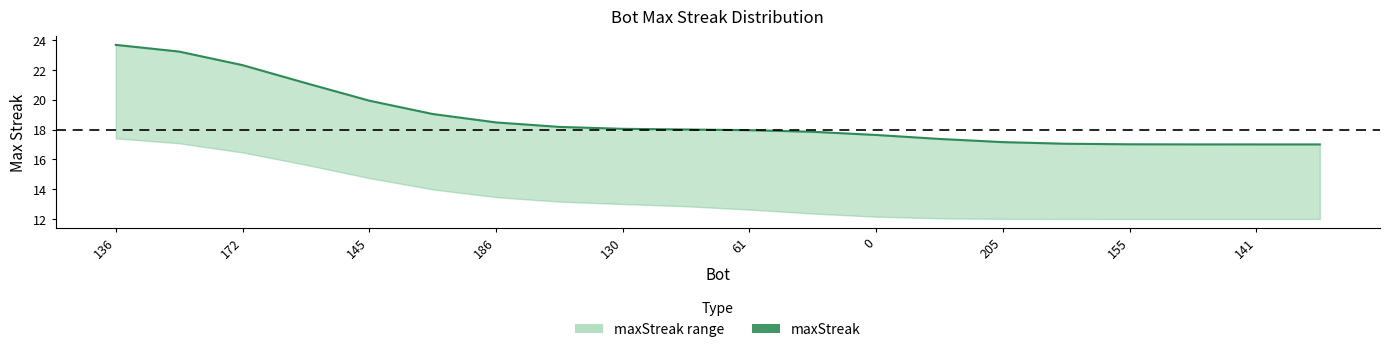

At which label does the data first exceed 18?

136